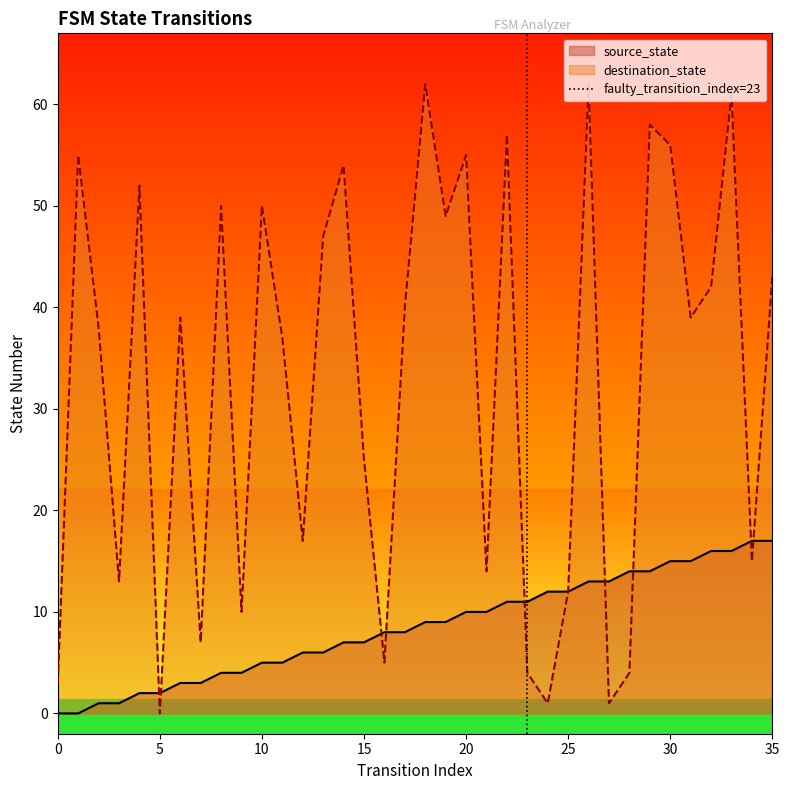

What is the maximum value for destination_state?

62